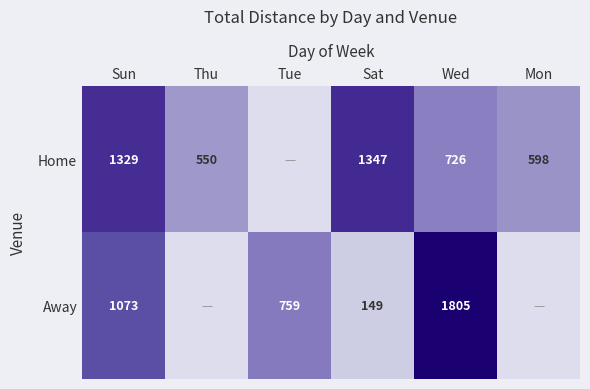

What is the difference between the Home values at Sat and Thu?

797